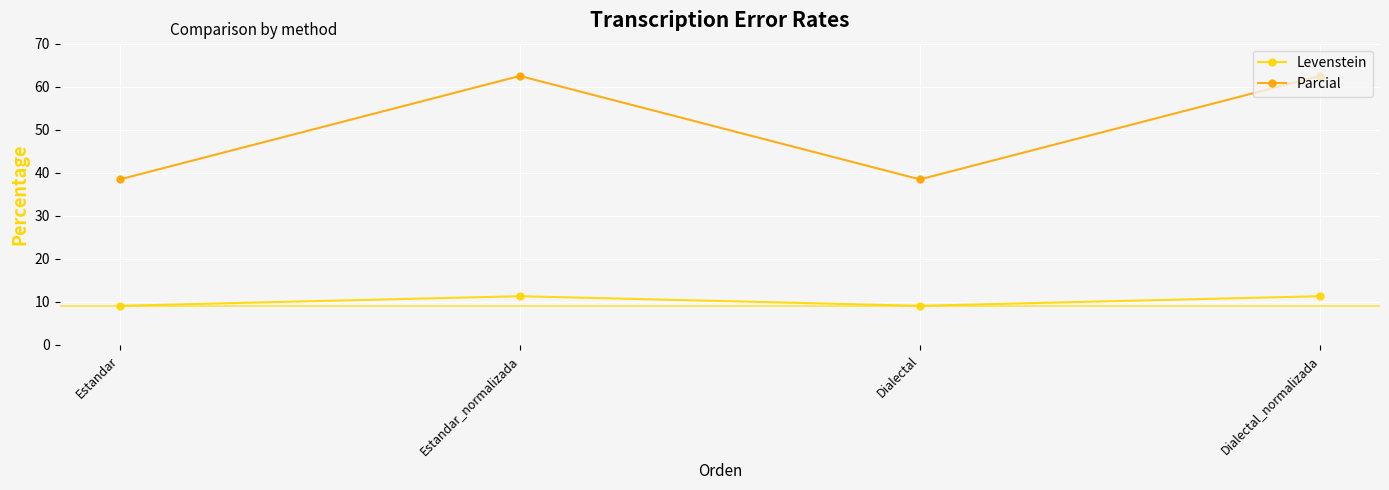

Where is the first local minimum for Parcial?

Dialectal